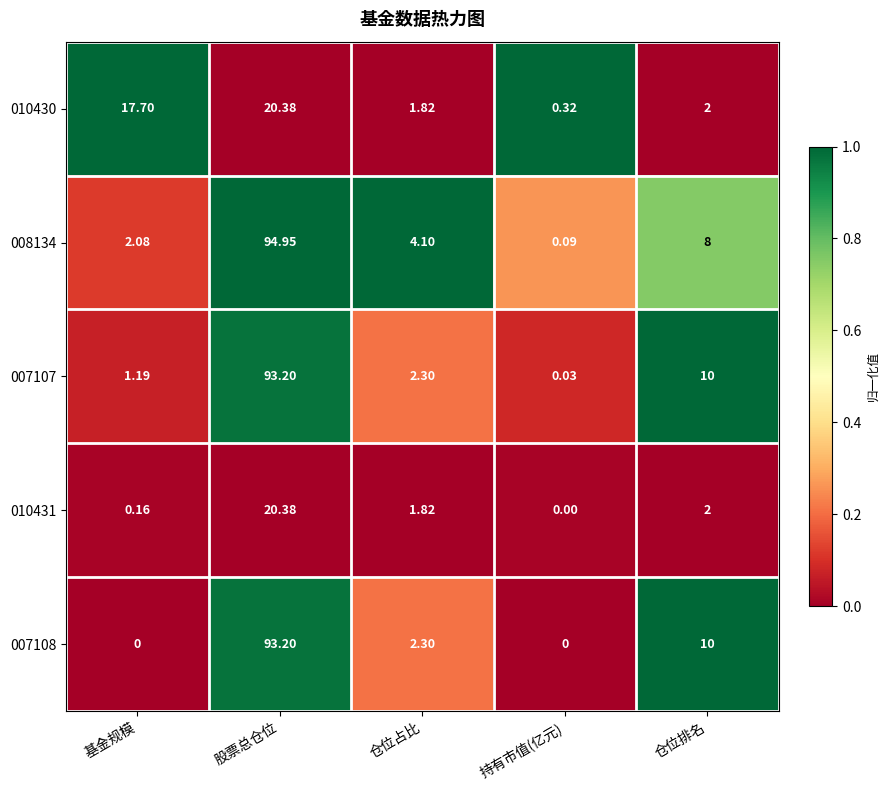

Which series has the largest range (max minus min)?

008134